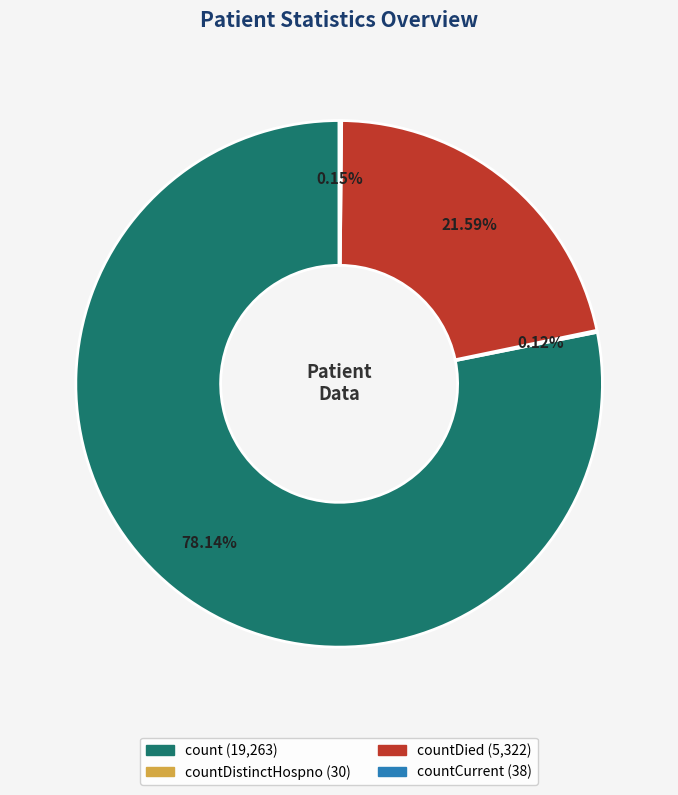

Is there any slice that represents more than half of the pie?

Yes